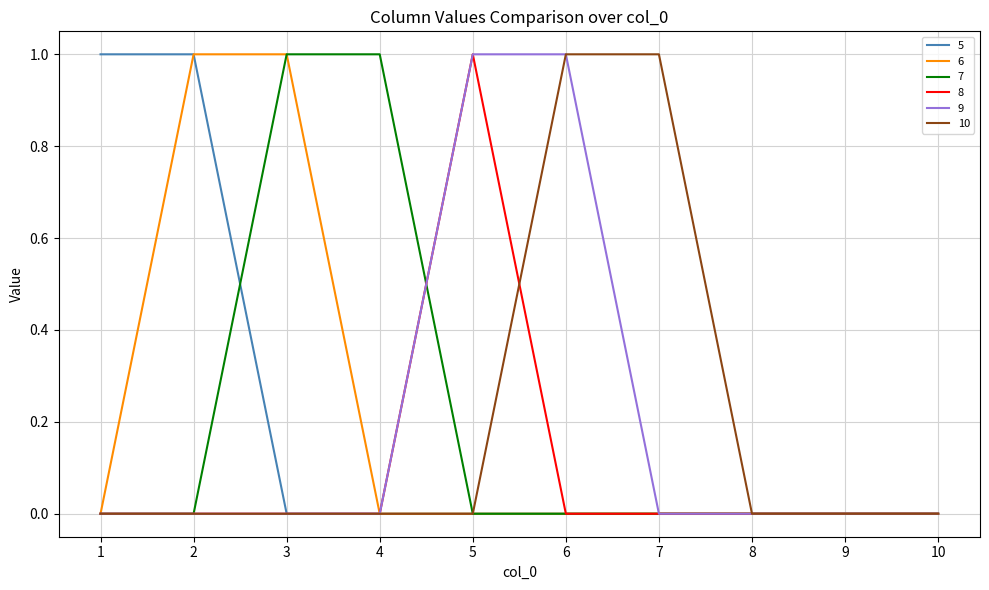

How many series are shown in this chart?

6